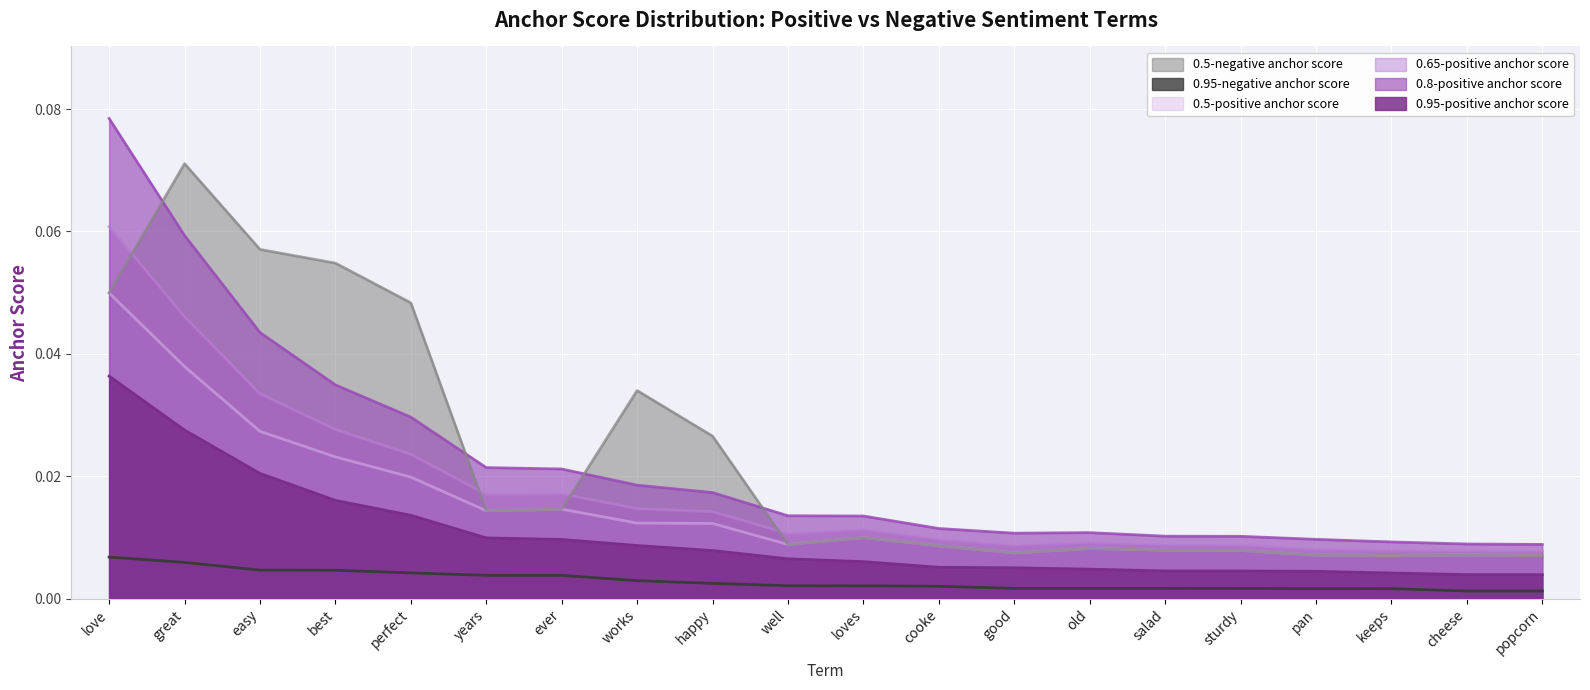

Rank the categories by 0.95-positive anchor score value from highest to lowest.

love, great, easy, best, perfect, years, ever, works, happy, well, loves, cooke, good, old, salad, sturdy, pan, keeps, cheese, popcorn